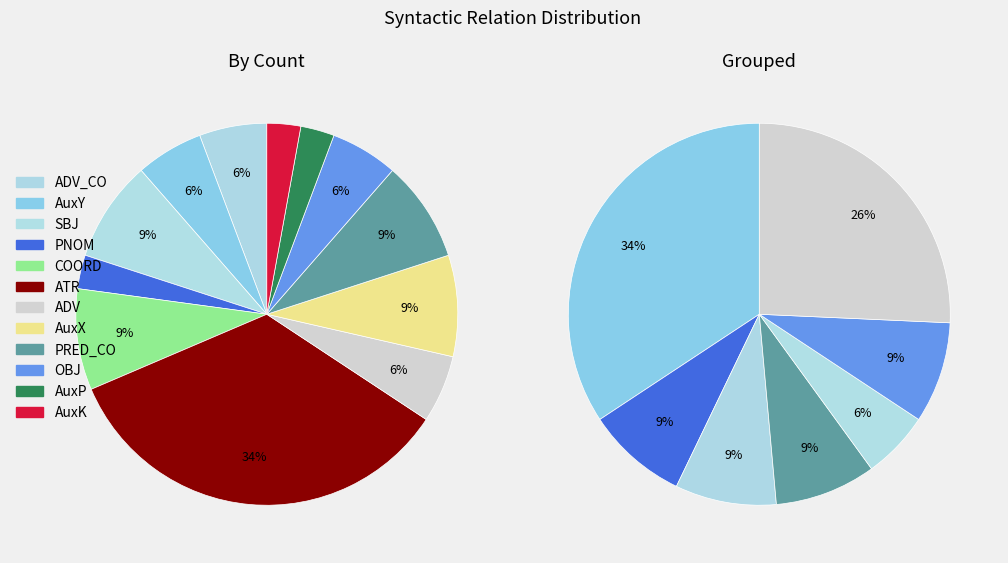

Approximately how many times larger is the value at SBJ compared to ATR?

0.2